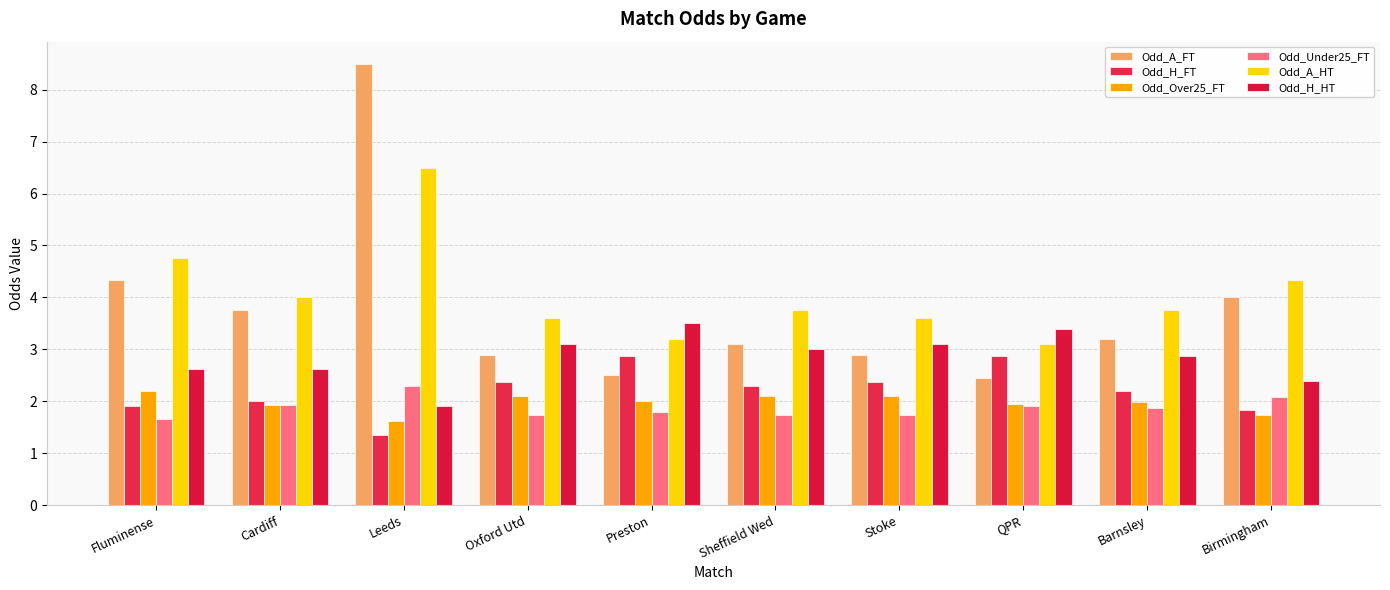

What is the difference between the highest and lowest values at Birmingham?

2.6